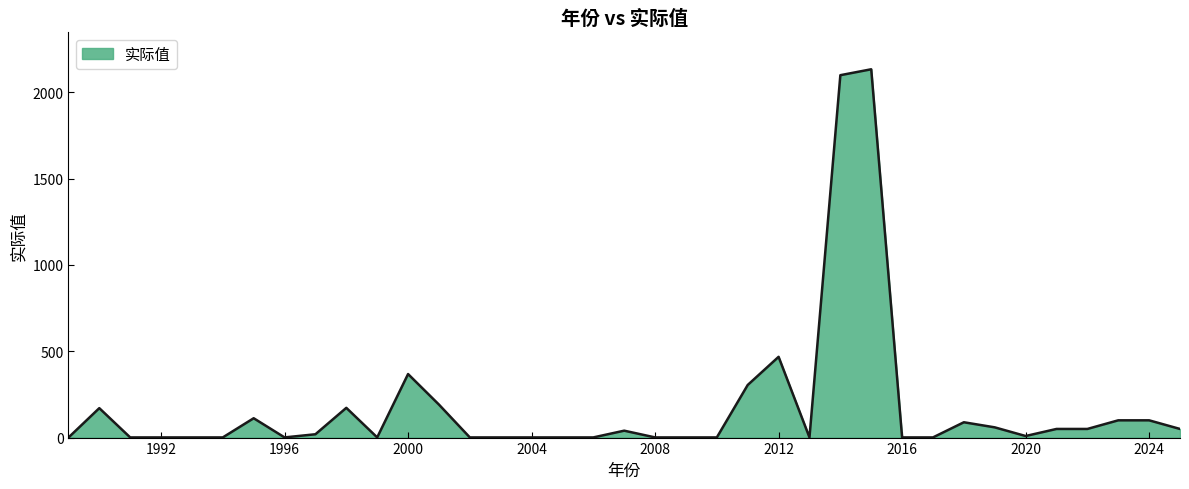

What is the difference between the second highest and minimum values?

2098.8